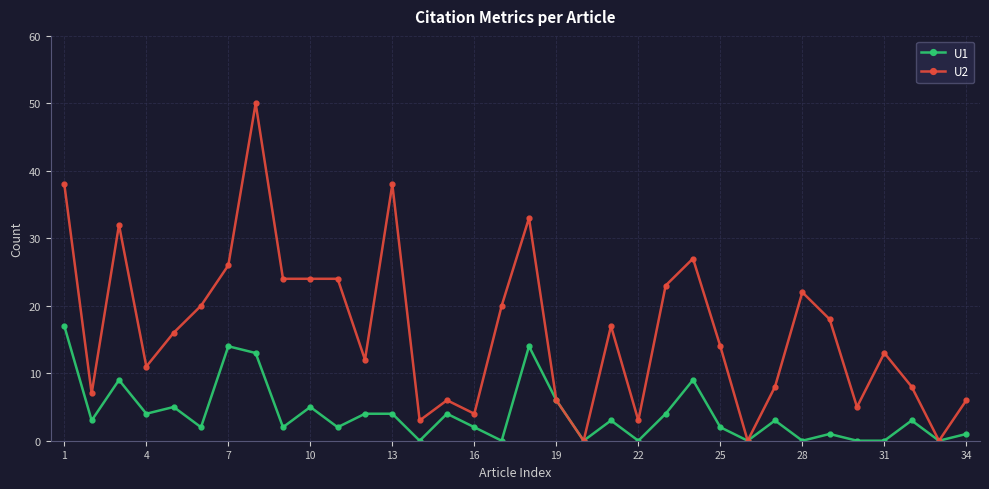

Which series has the largest total across all categories?

U2